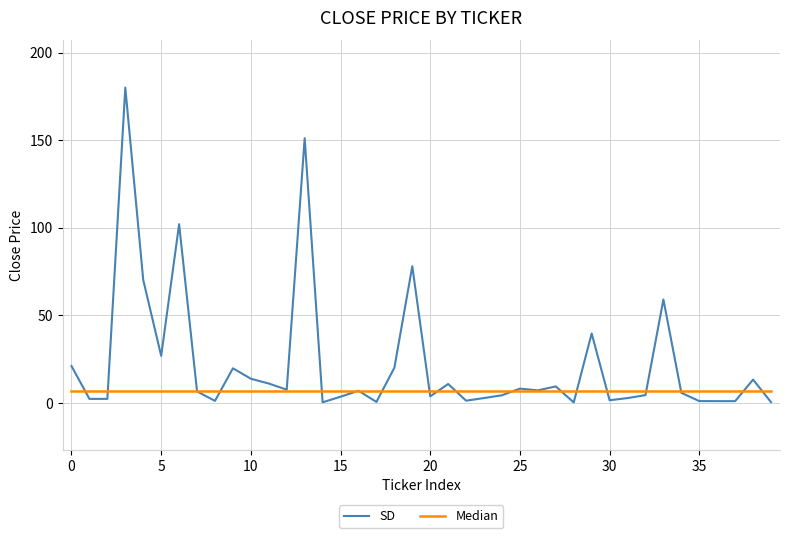

Which series has the largest total across all categories?

SD